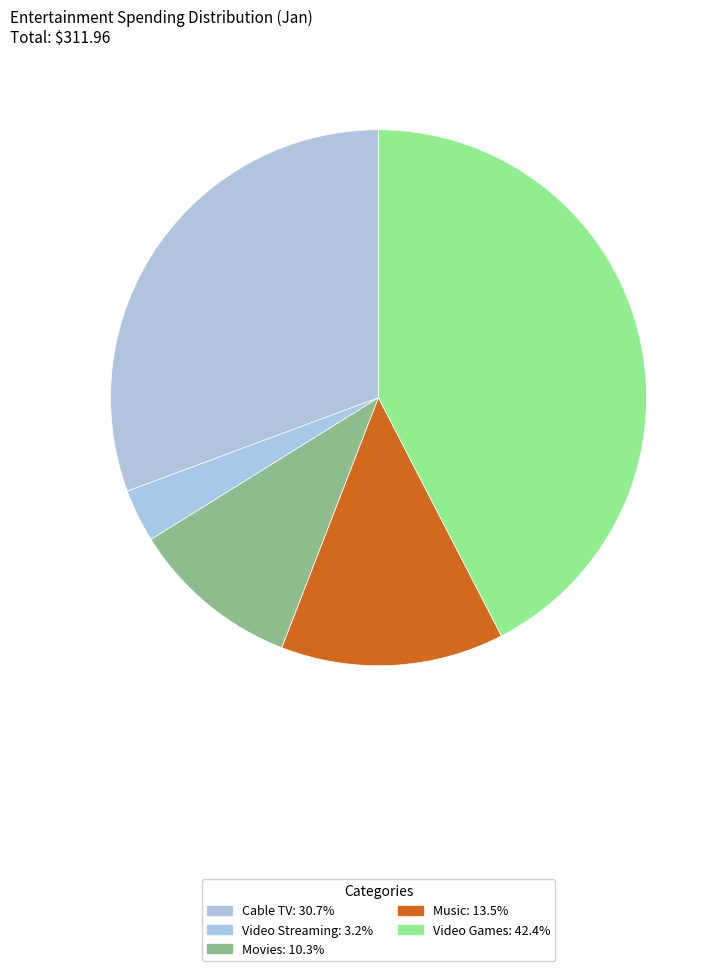

Do Cable TV and Video Games together represent more than half of the pie?

Yes